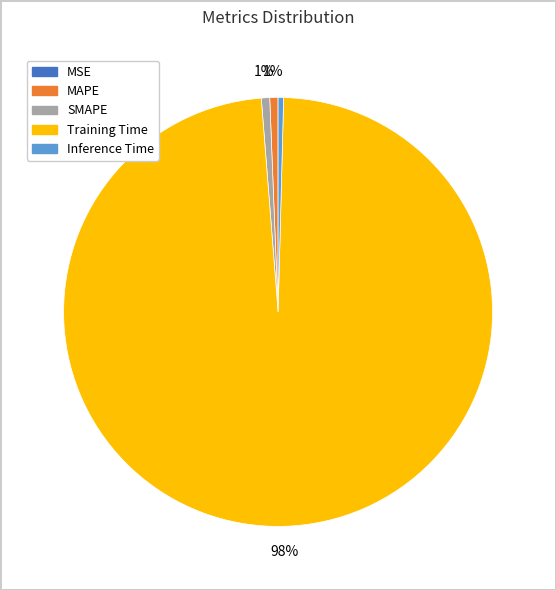

To the nearest percent, what is the average slice percentage?

20%